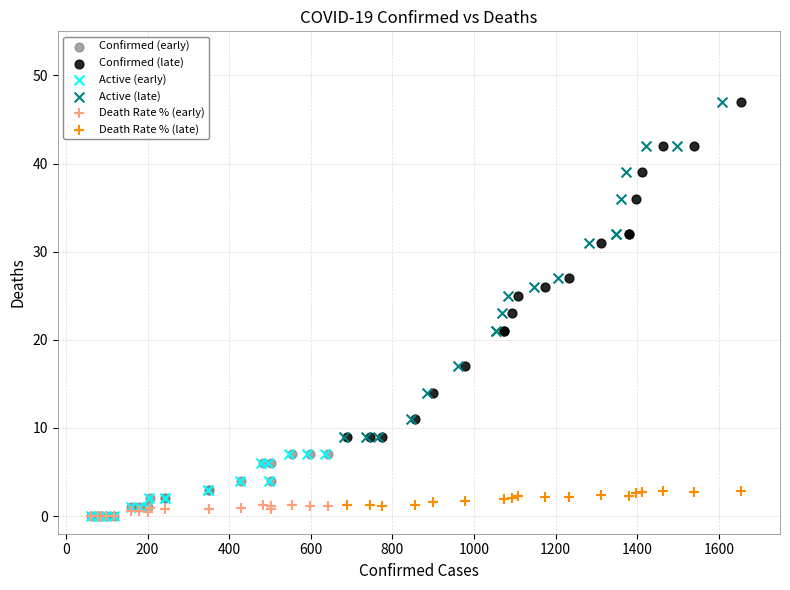

What are all the series names shown in the legend?

Confirmed (early), Confirmed (late), Active (early), Active (late), Death Rate % (early), Death Rate % (late)